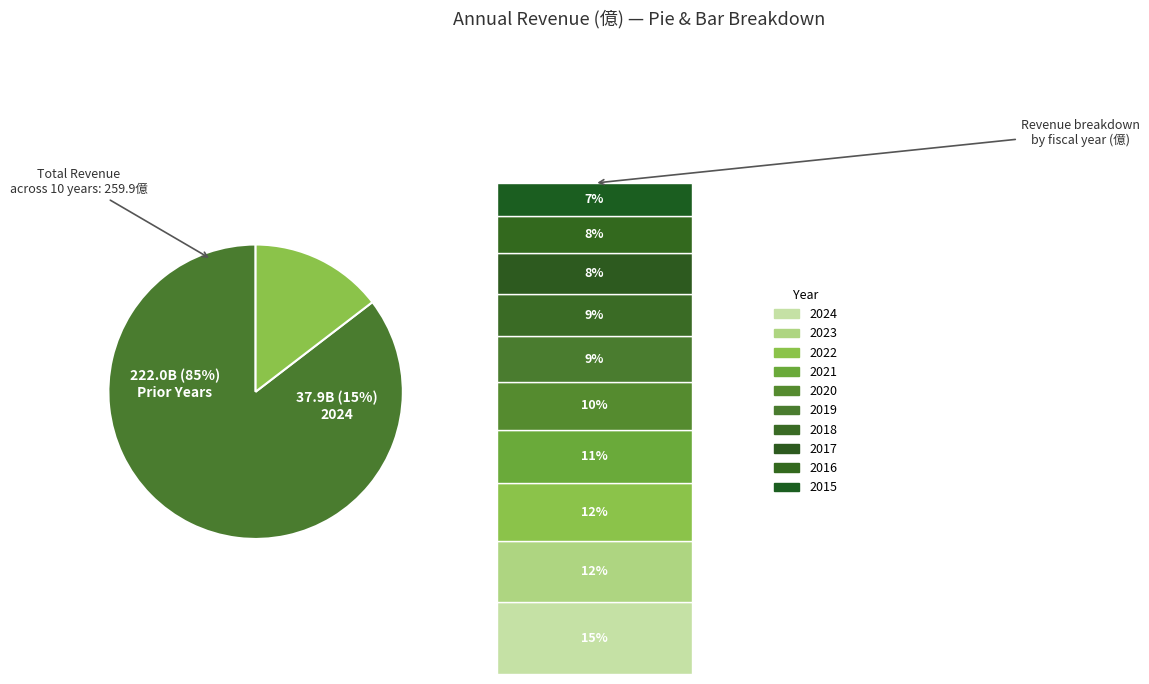

Rank the categories by value from lowest to highest.

2015, 2016, 2017, 2018, 2019, 2020, 2021, 2022, 2023, 2024